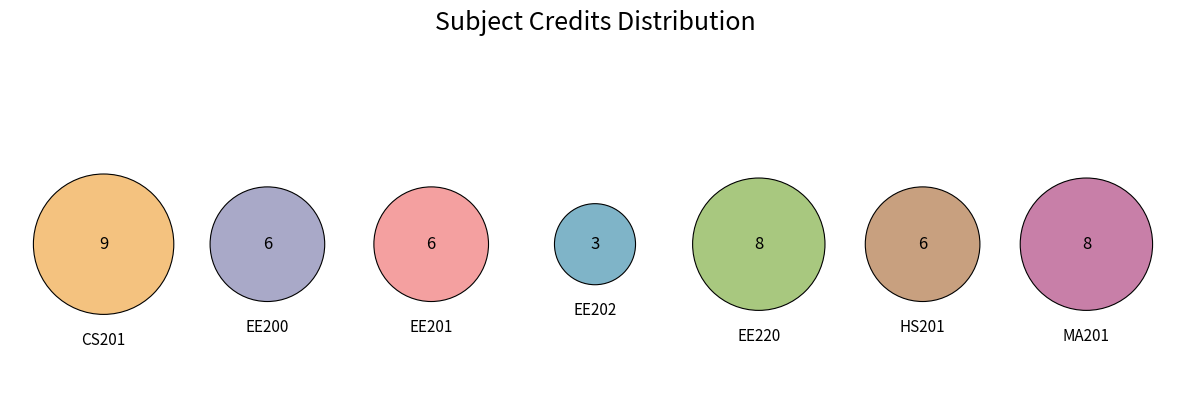

To the nearest percent, what percentage of the pie is EE200?

13%